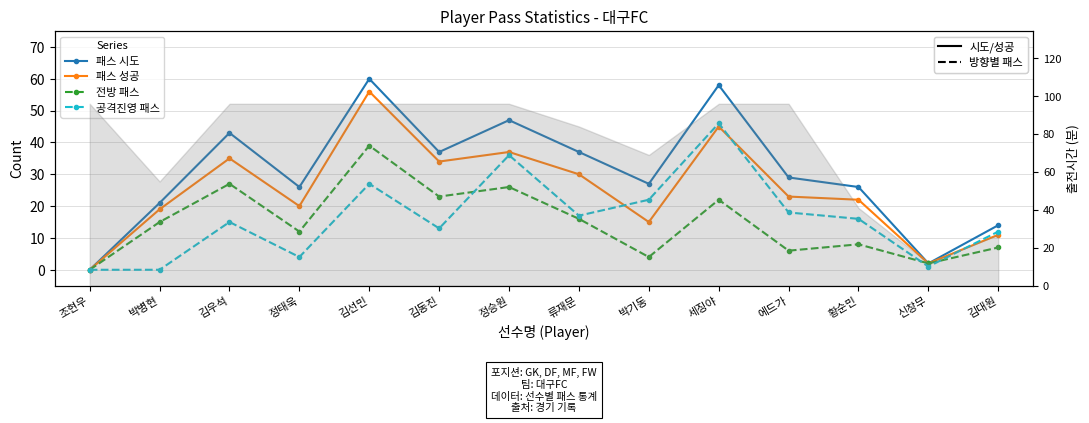

True or false: 패스 시도 and 패스 성공 cross at least once.

False